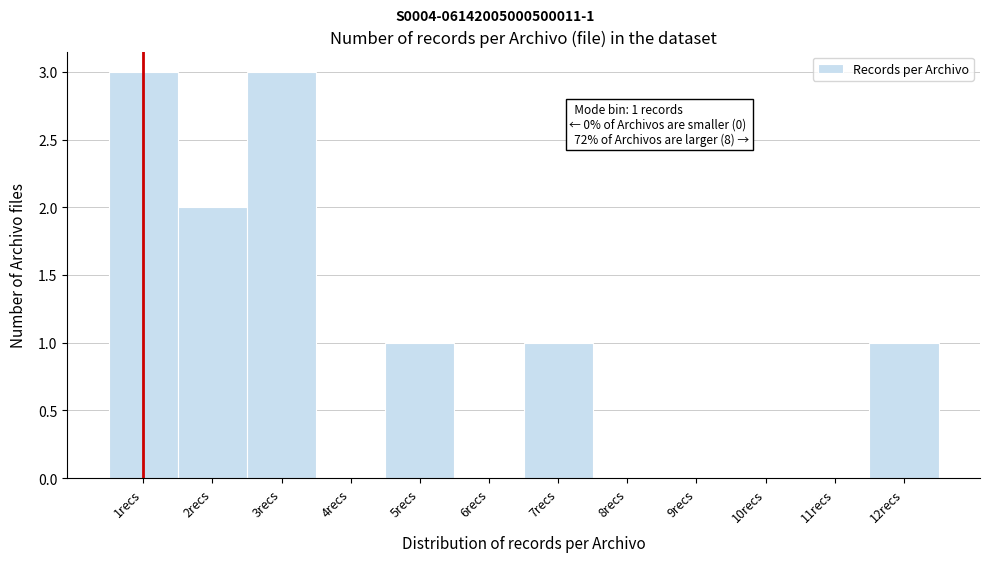

Reading left to right, list all the values displayed in this chart.

1recs=3	2recs=2	3recs=3	4recs=0	5recs=1	6recs=0	7recs=1	8recs=0	9recs=0	10recs=0	11recs=0	12recs=1